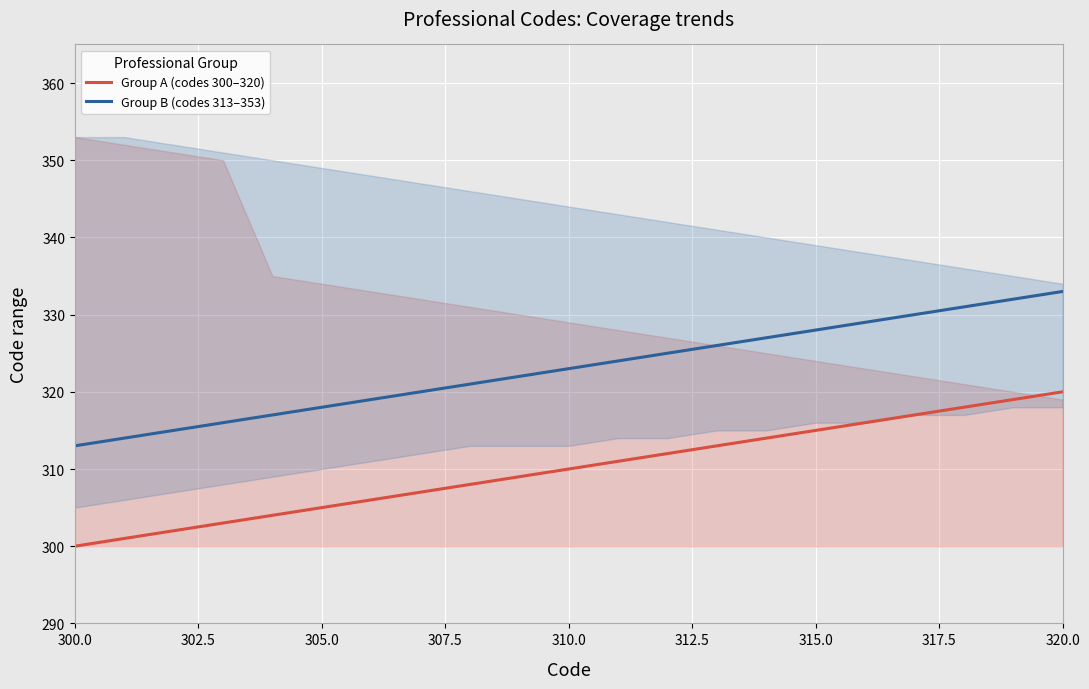

True or false: Group A (codes 300–320) and Group B (codes 313–353) intersect in this chart.

False